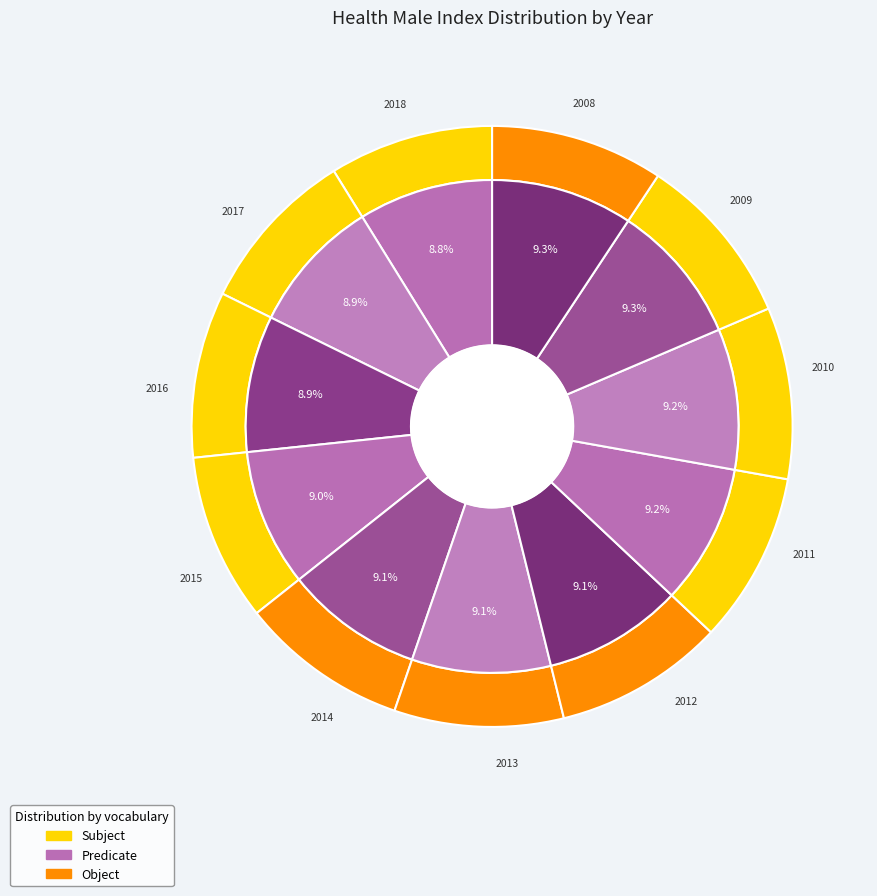

To the nearest percent, what is the combined percentage of 2014 and 2015?

18%